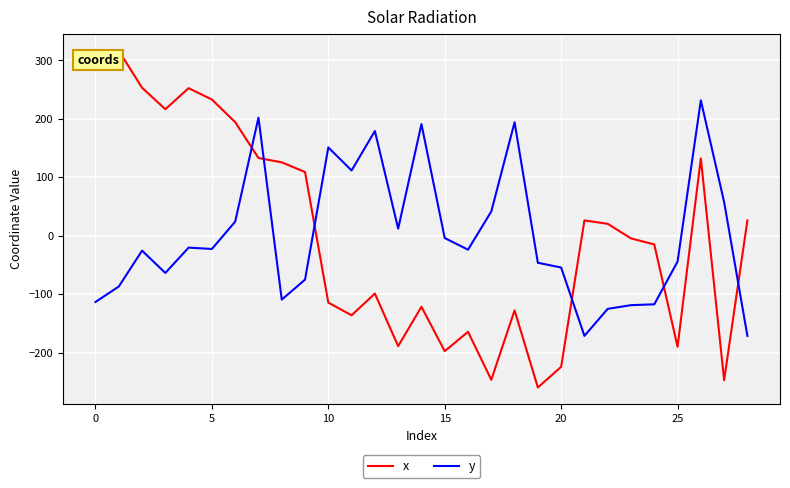

What is the maximum value shown in the chart?

316.5